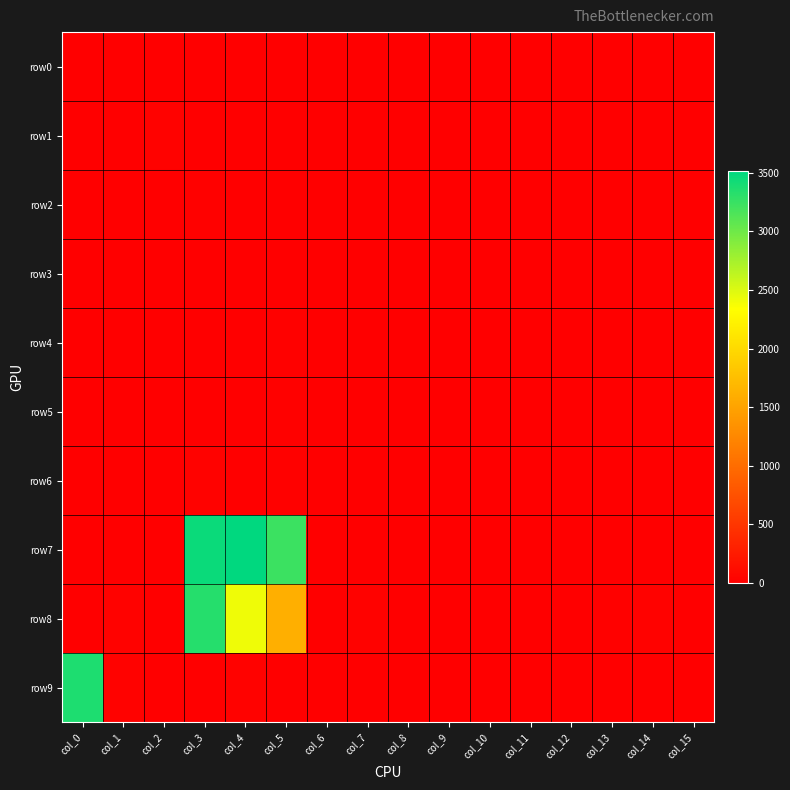

Rank the series by their maximum value, from lowest to highest.

row3, row0, row5, row2, row4, row1, row6, row8, row9, row7